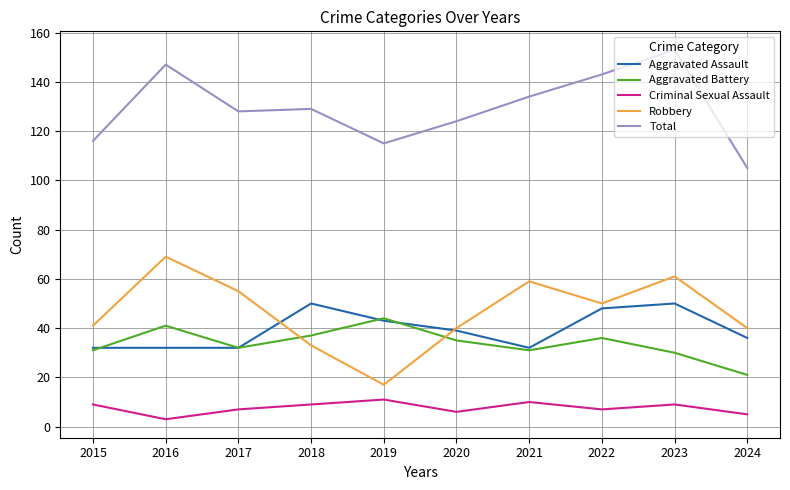

At which label does Robbery reach its peak?

2016